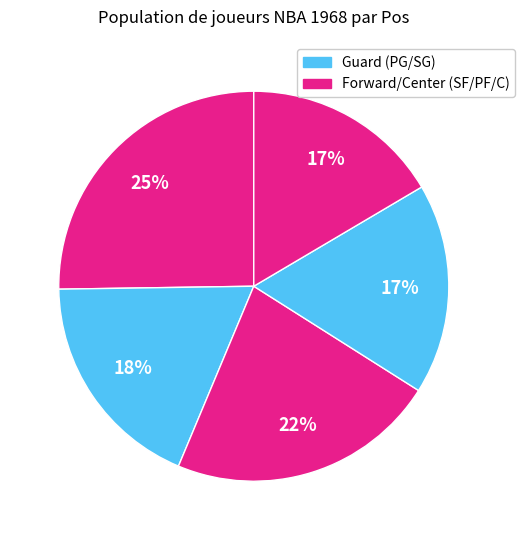

Count the number of slices in the pie.

5